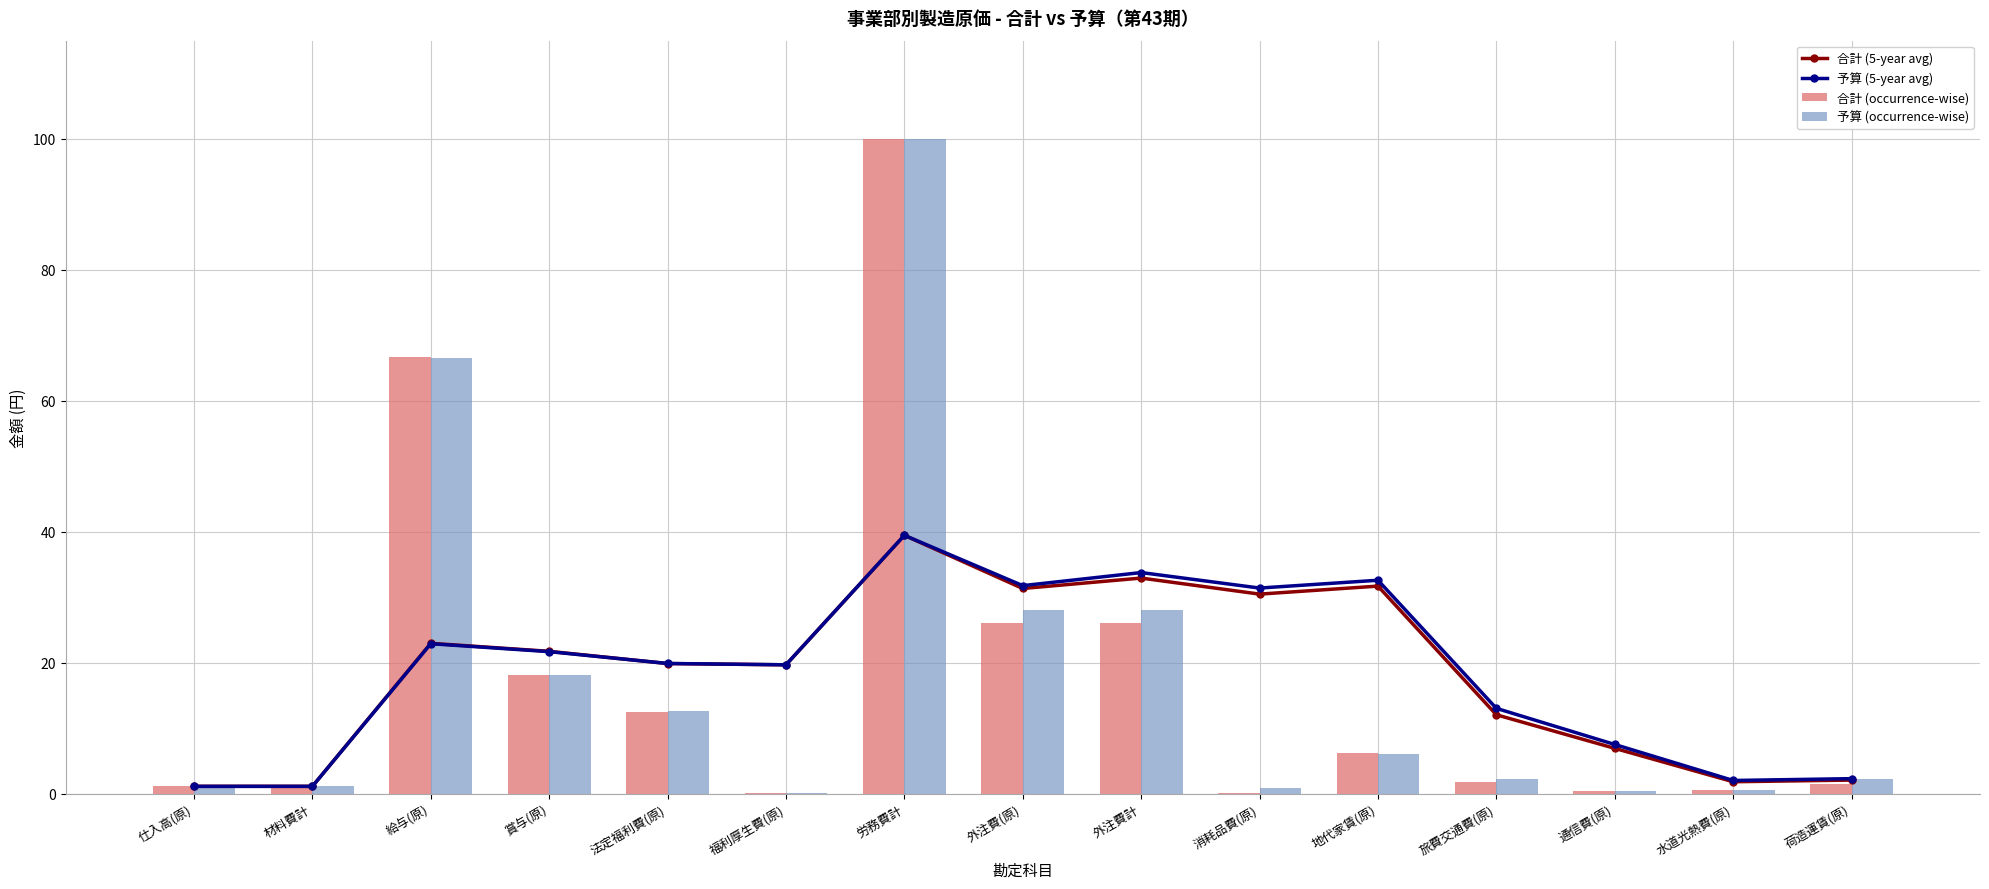

What is the total value across all series at 通信費(原)?

15.3